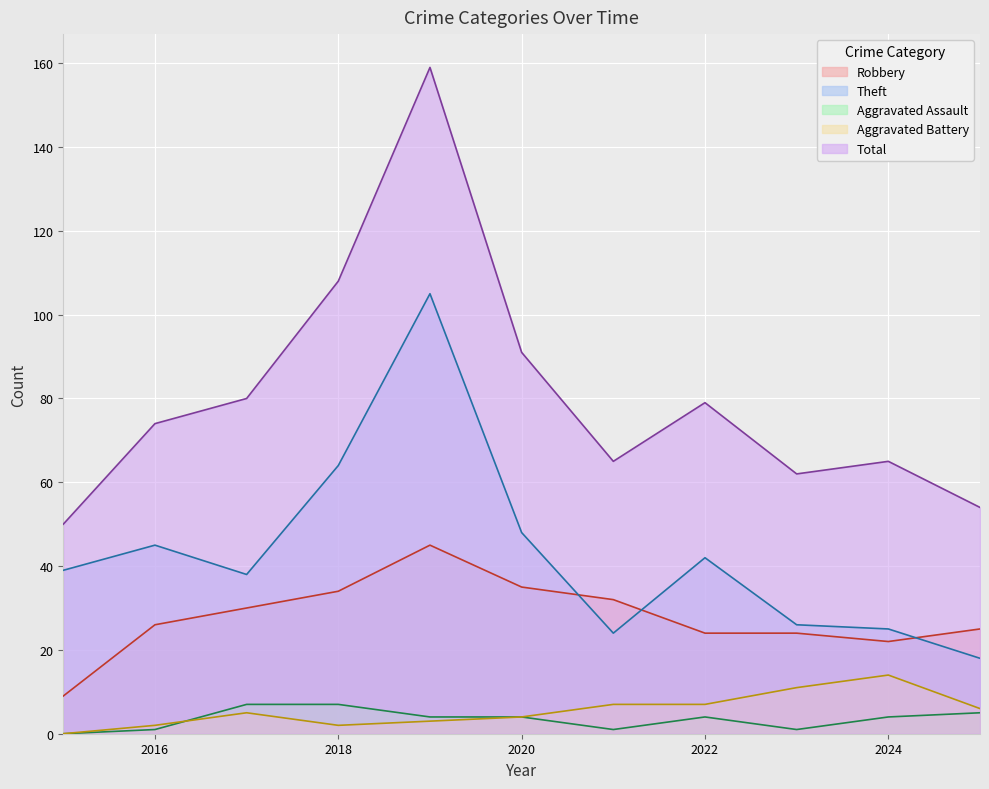

Count the number of categories in the chart.

11